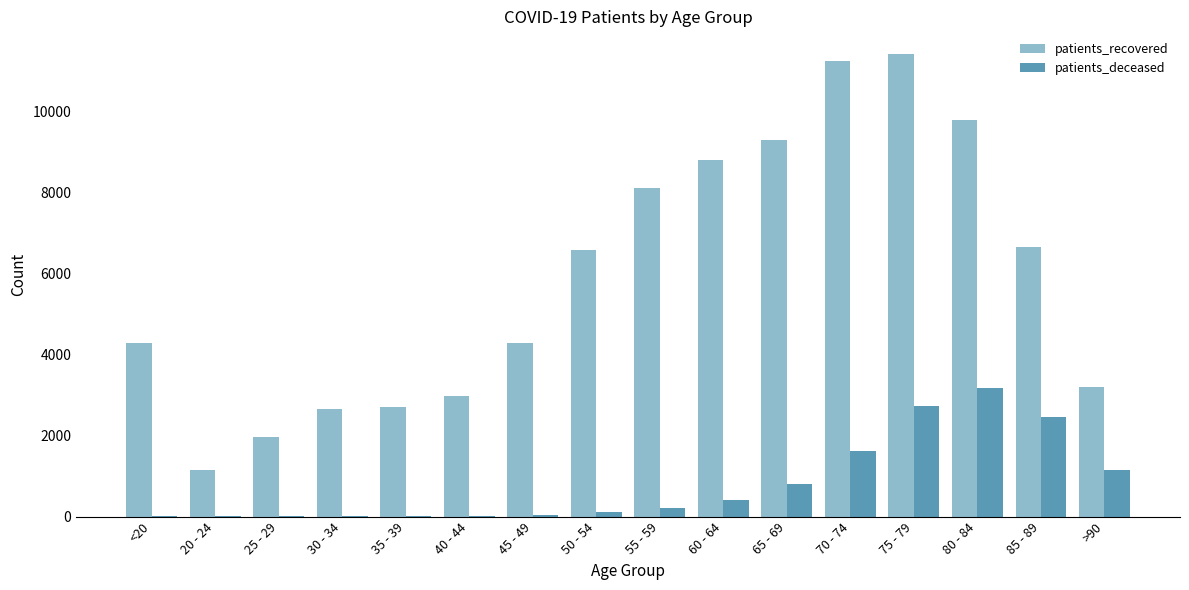

What is the average value of the patients_deceased series?

802